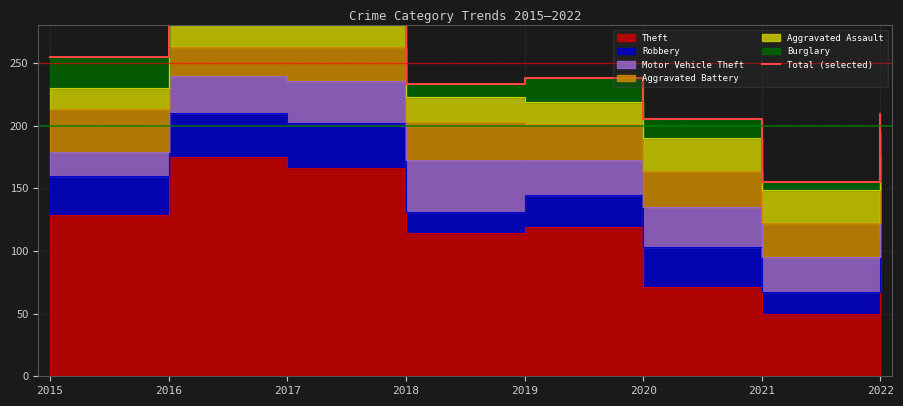

Does the chart display data point markers on the line(s)?

No